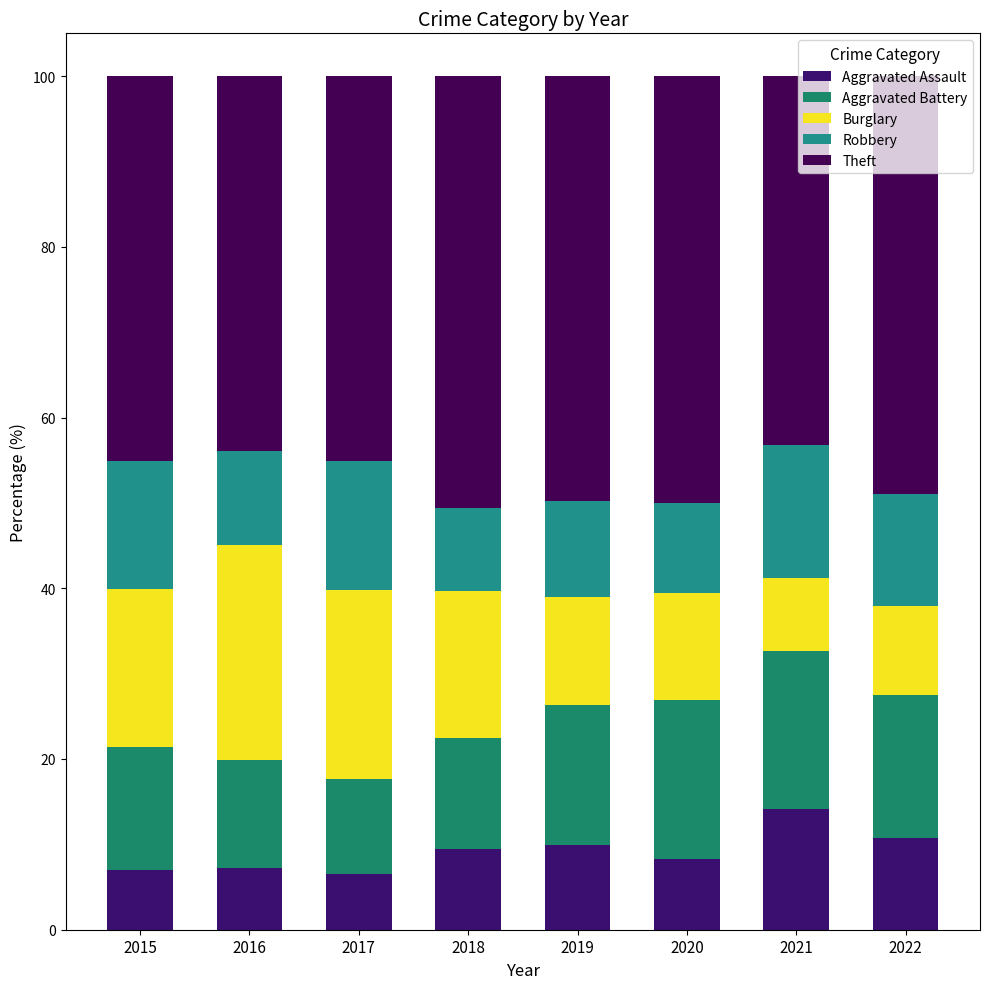

Are the bars grouped side by side (vs. stacked)?

No